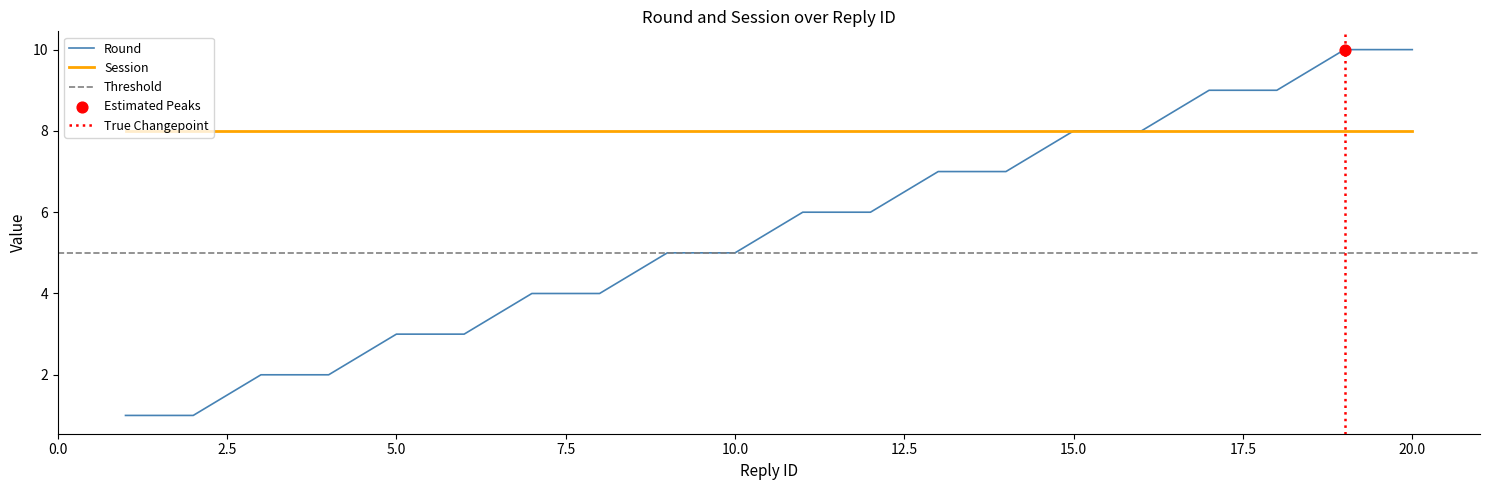

Approximately how many times larger is the value at 1 compared to 8?

0.2